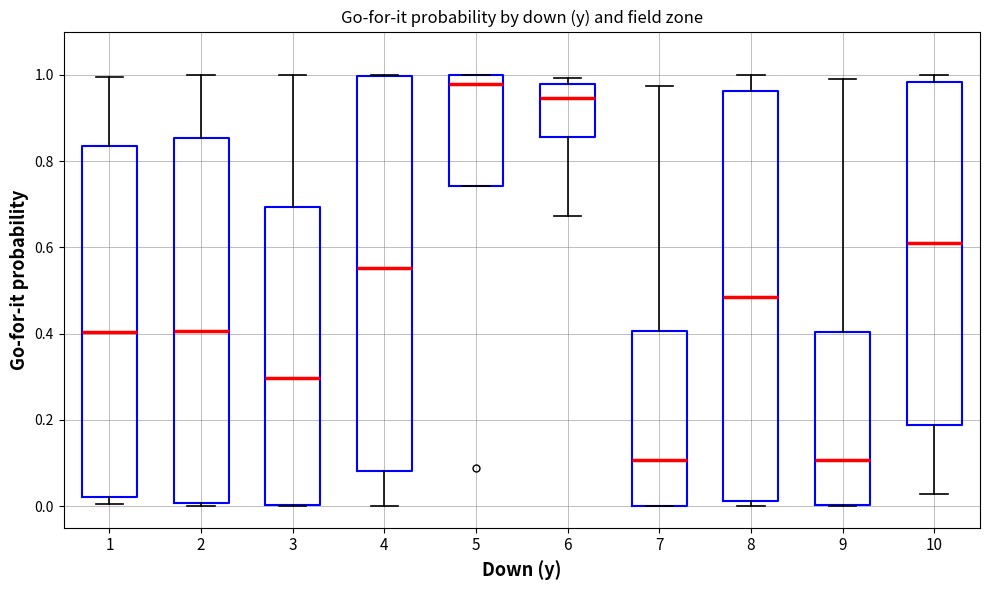

Where does the median line of the box at x = 8 sit on the y-axis? The values are not printed on the chart, so give them approximately, as read against the axis.

0.48